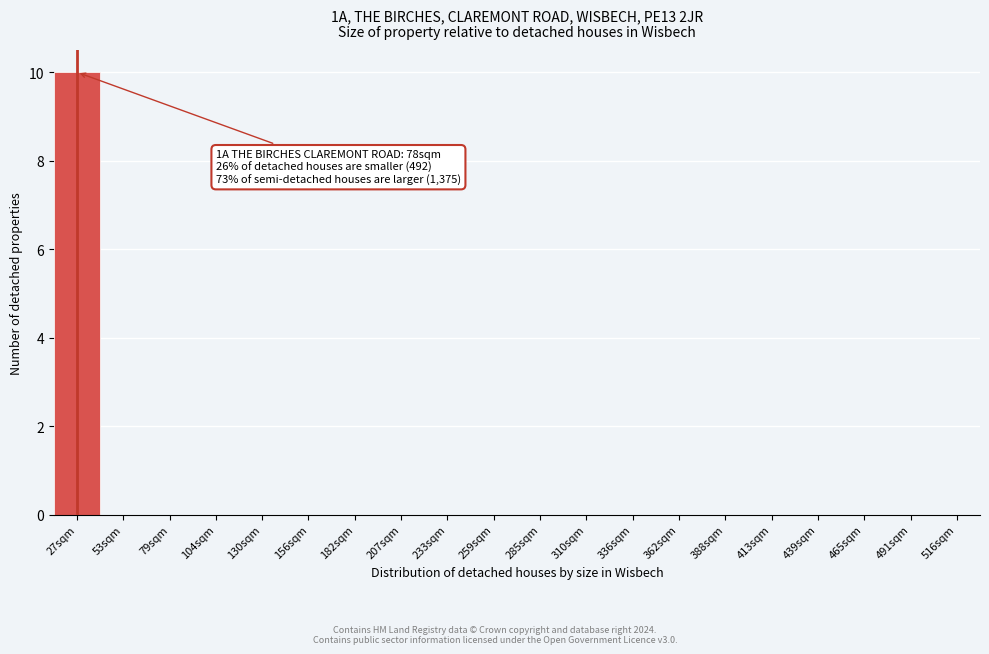

Reading left to right, transcribe all the data shown in this chart.

27sqm=10	53sqm=0	79sqm=0	104sqm=0	130sqm=0	156sqm=0	182sqm=0	207sqm=0	233sqm=0	259sqm=0	285sqm=0	310sqm=0	336sqm=0	362sqm=0	388sqm=0	413sqm=0	439sqm=0	465sqm=0	491sqm=0	516sqm=0